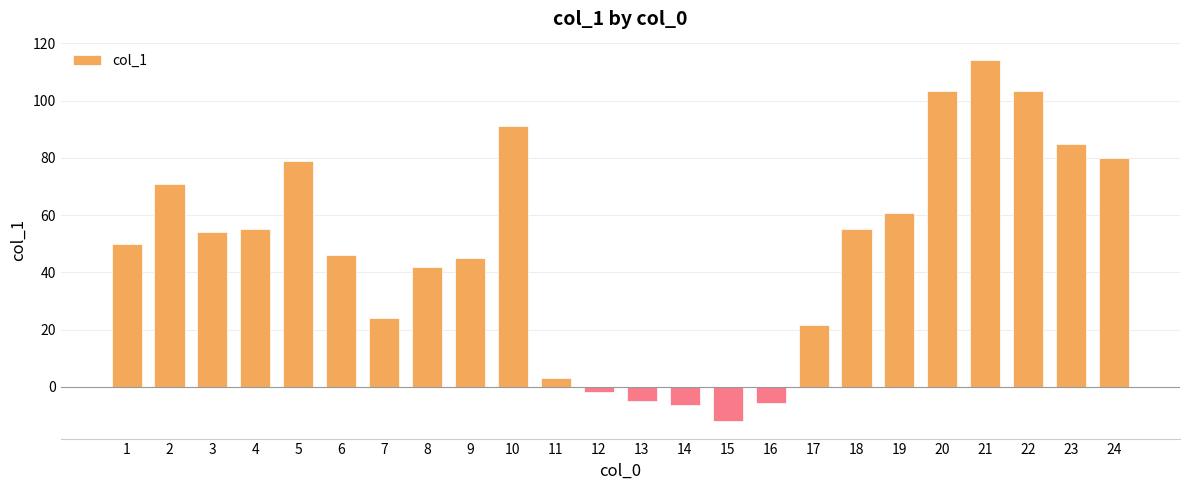

Is it true that the value at 10 is 91.0?

True